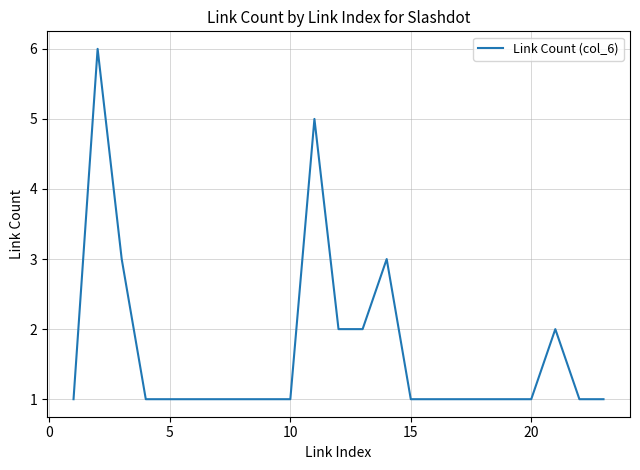

Reading left to right, what are all the values shown in this chart?

1	6	3	1	1	1	1	1	1	1	5	2	2	3	1	1	1	1	1	1	2	1	1